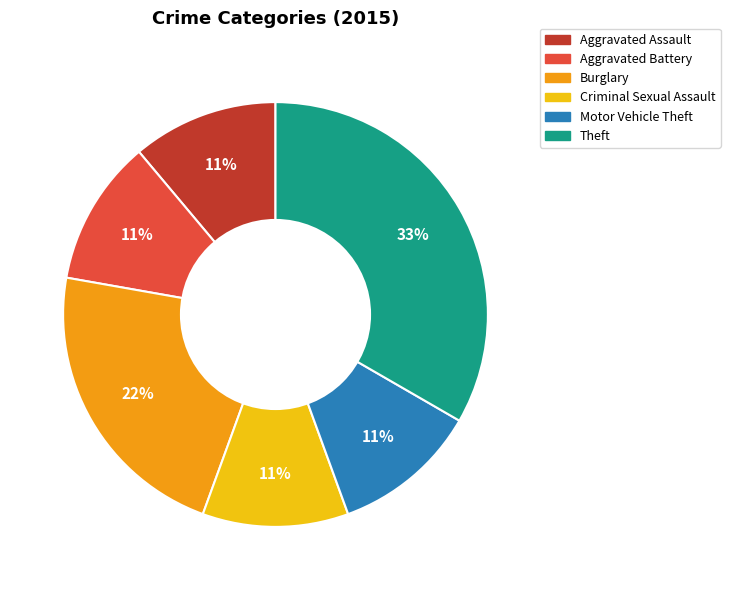

Does any single category account for the majority?

No